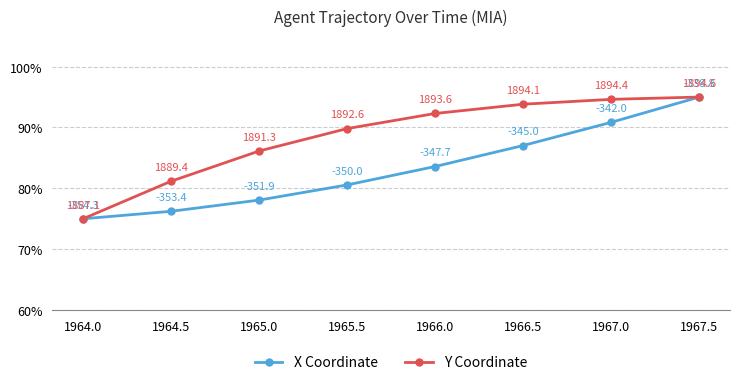

How many values in the X Coordinate series are below 83?

4